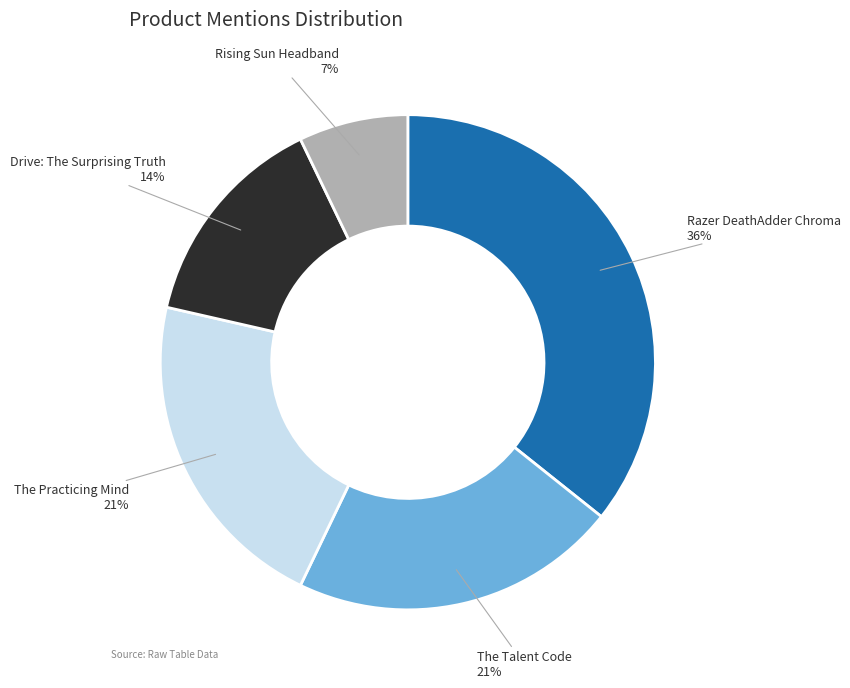

Is there any slice that represents more than half of the pie?

No